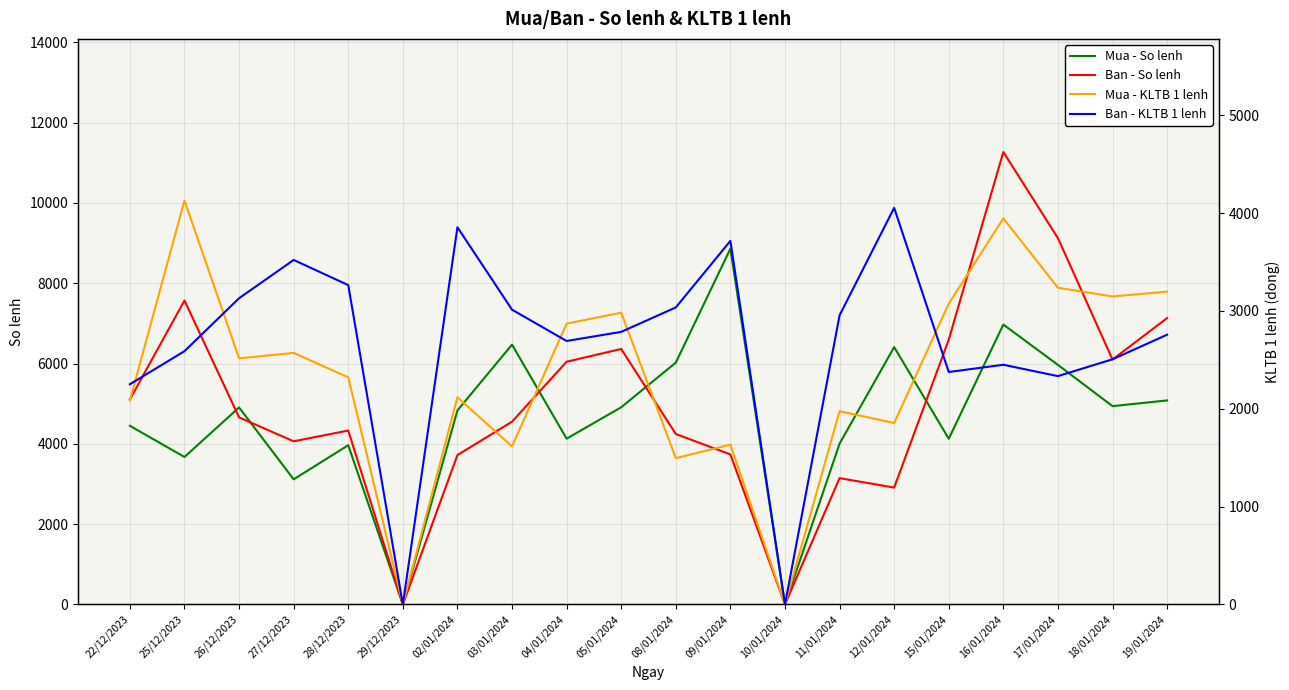

What is the sum of all Ban - So lenh values?

100681